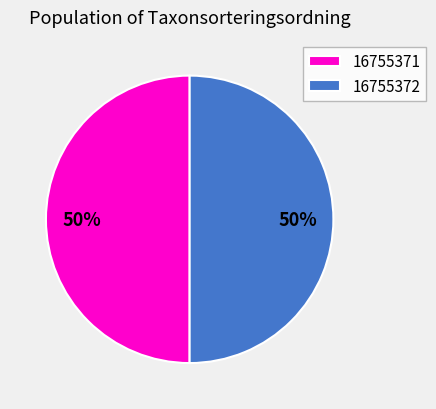

Approximately how many times larger is the value at 16755371 compared to 16755372?

1.0